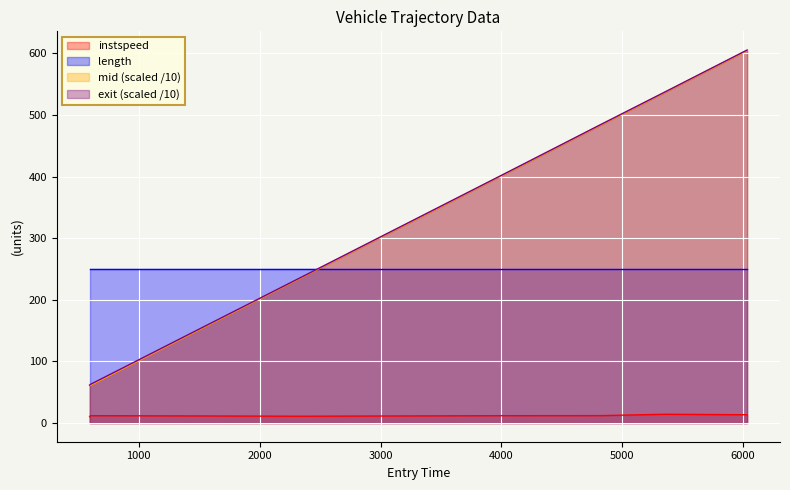

How many lines are shown in the chart?

4